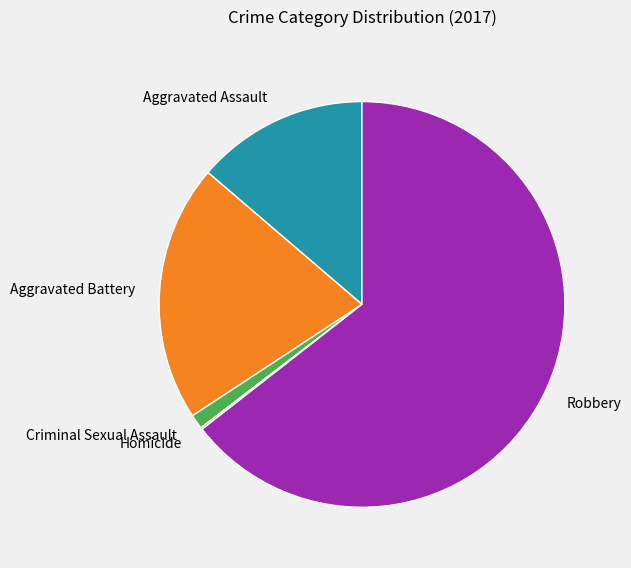

Is there a majority slice in this chart?

Yes